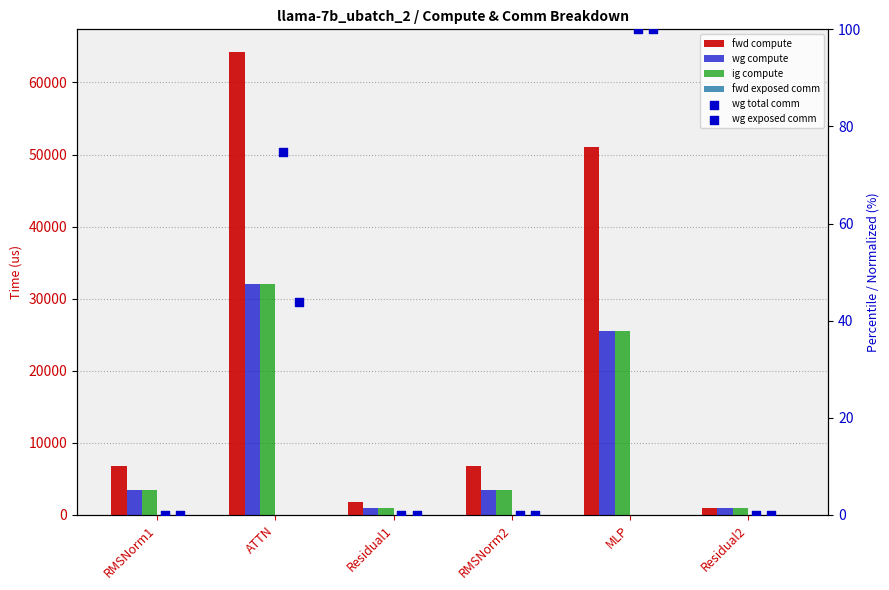

At which category is the sum across all series the highest?

ATTN